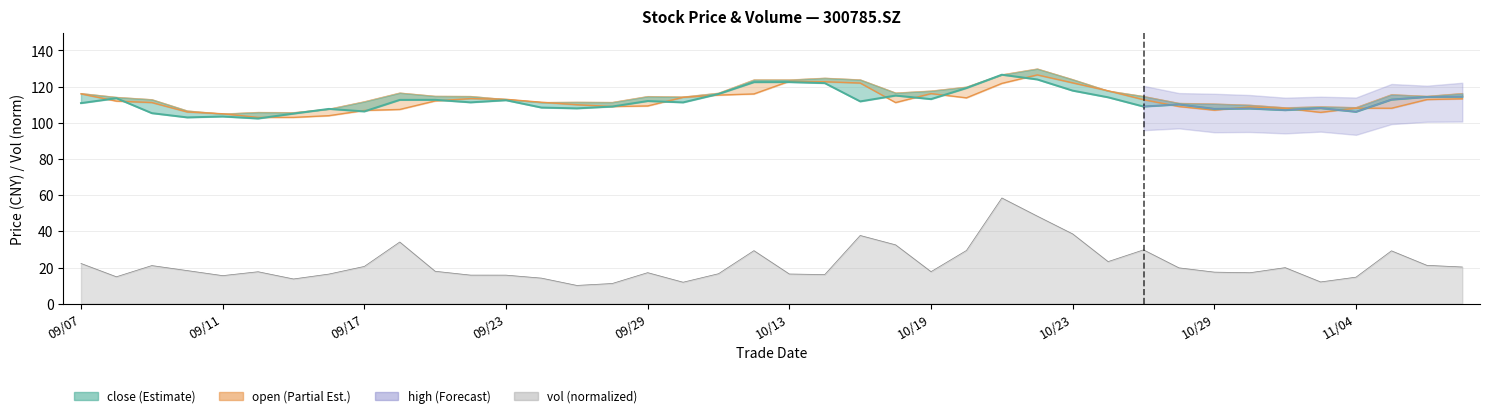

The close series shows 108.4 at 20200924. True or false?

True